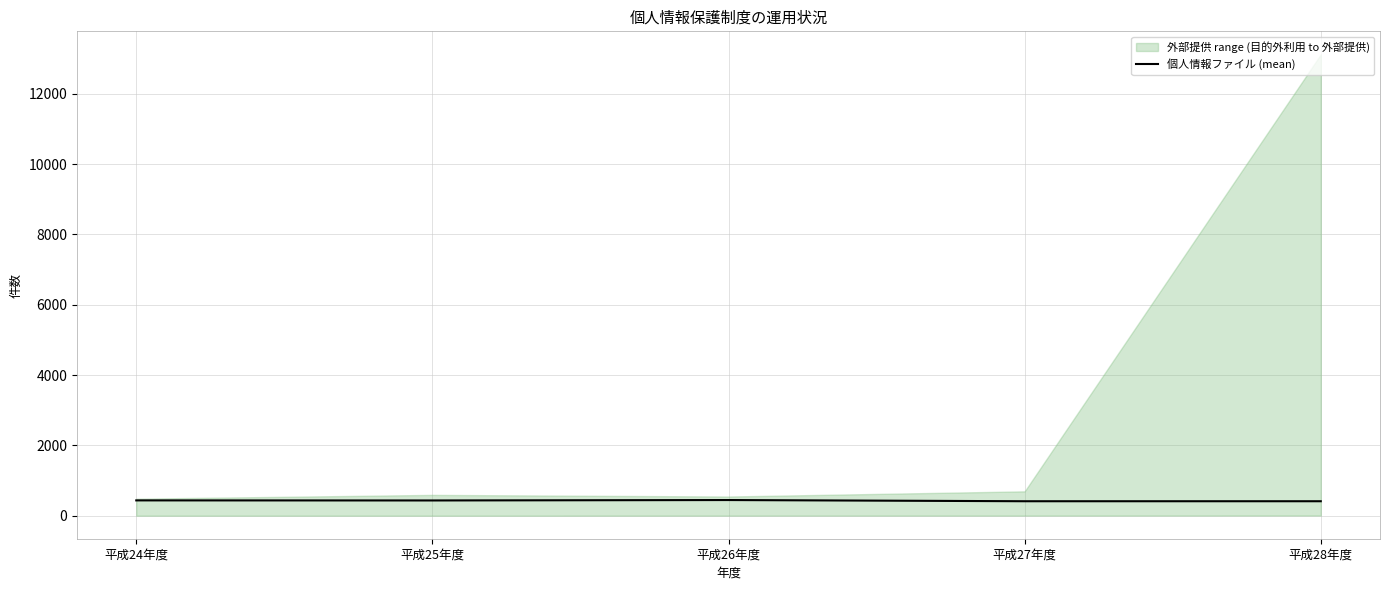

At which category does the data reach its first local valley?

平成25年度